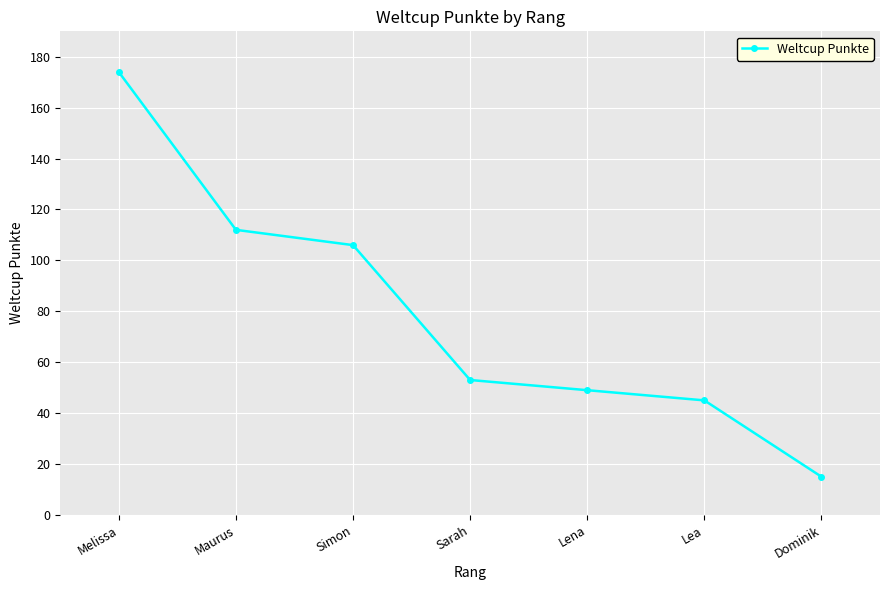

What is the difference between the values at Maurus and Dominik?

97